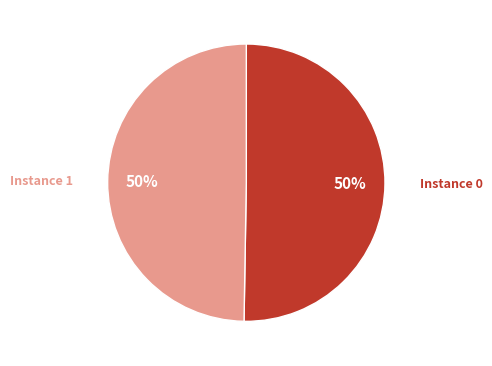

To the nearest percent, what is the average slice percentage?

50%